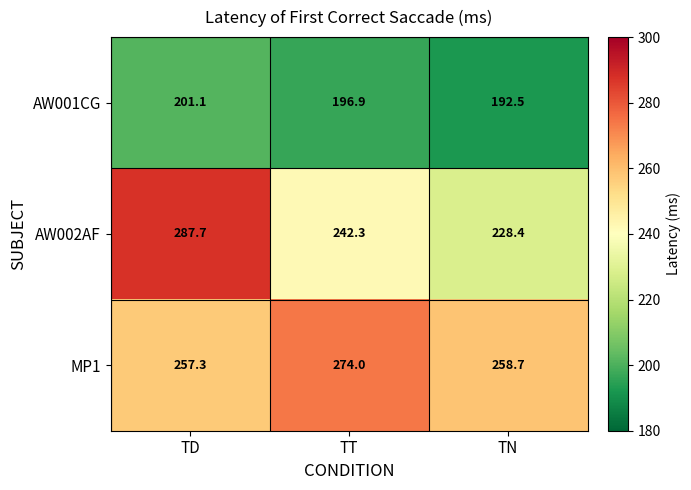

Read the MP1 value at TD.

257.3